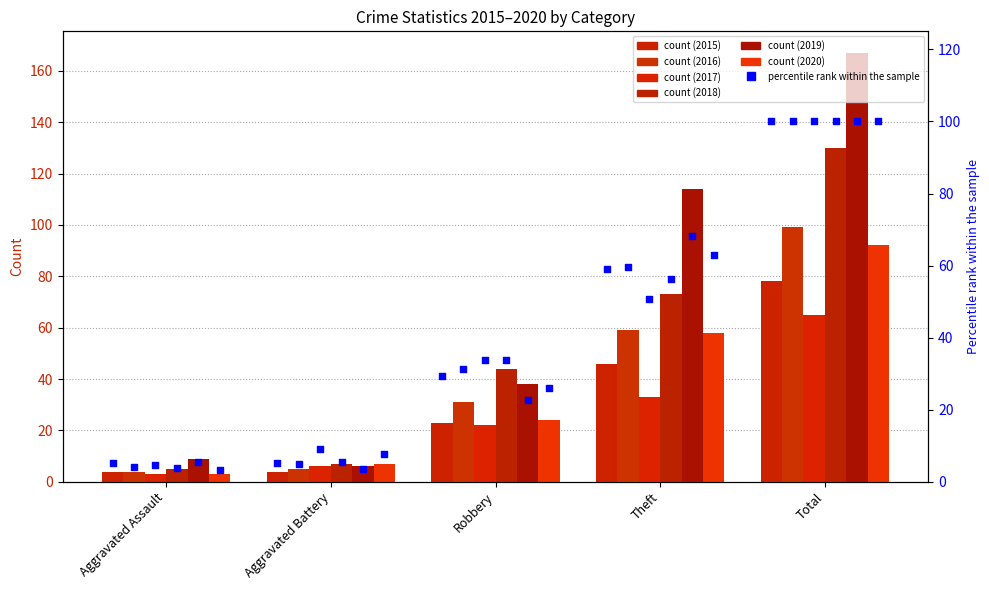

What is the total value across all series at Total?

600.0